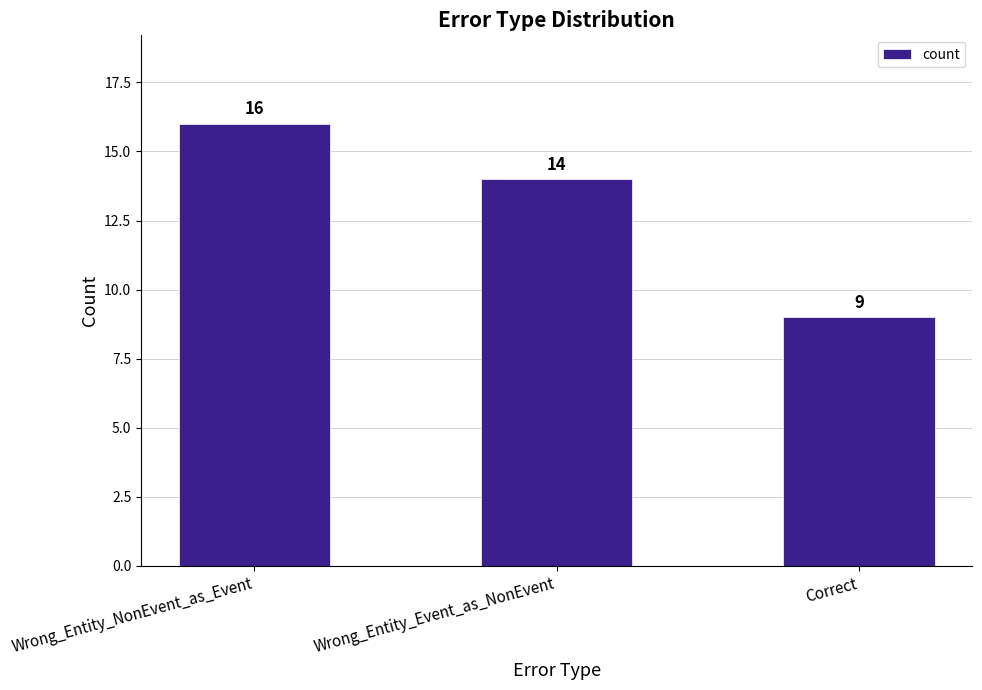

Count the number of categories in the chart.

3